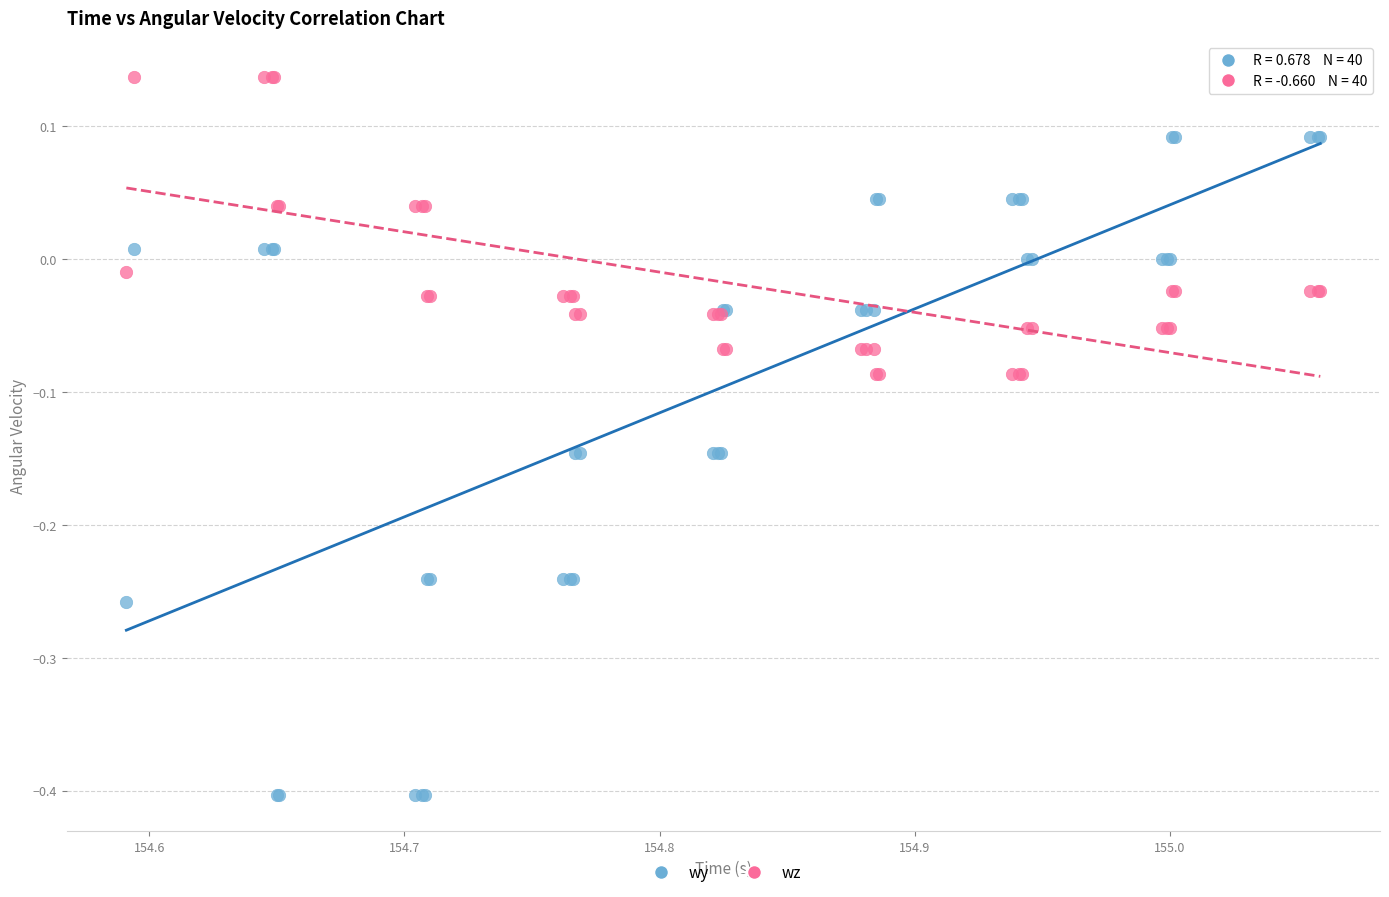

Which series reaches the maximum Y coordinate?

wz